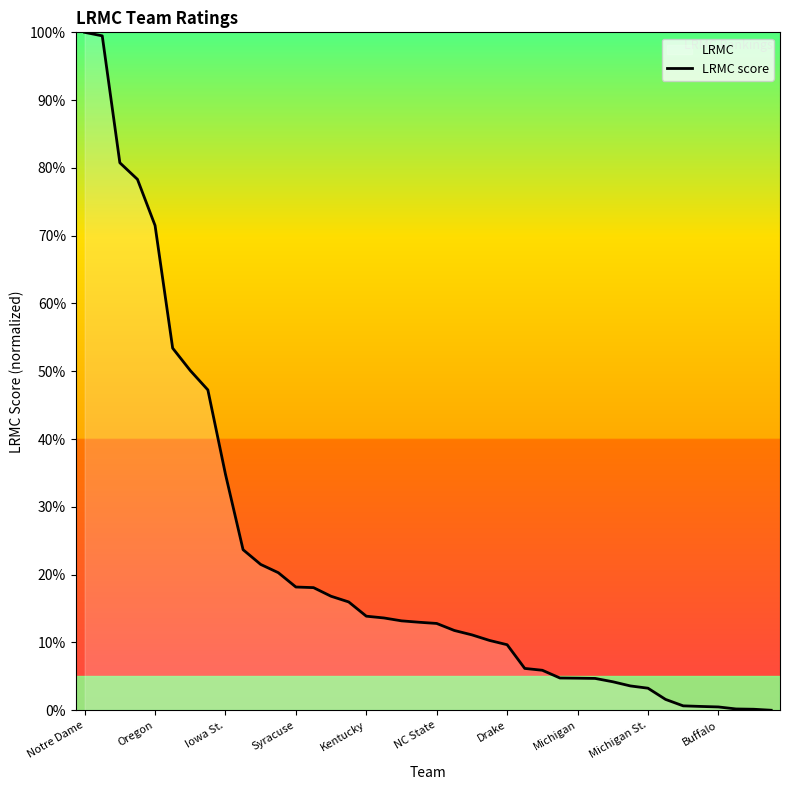

True or false: the data shows 9.7 at Drake.

True